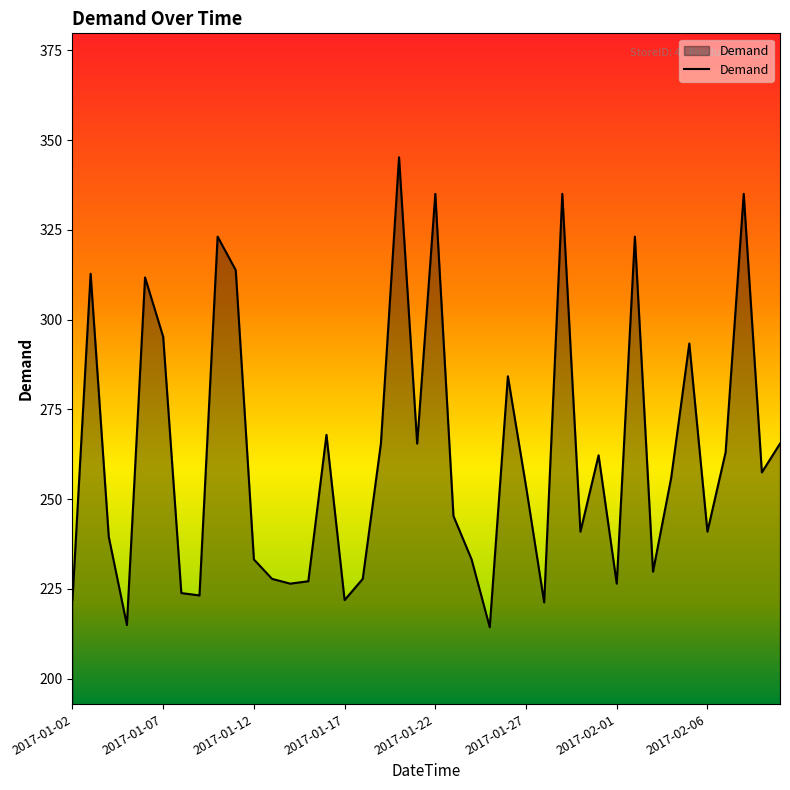

What is the greatest value displayed?

345.2